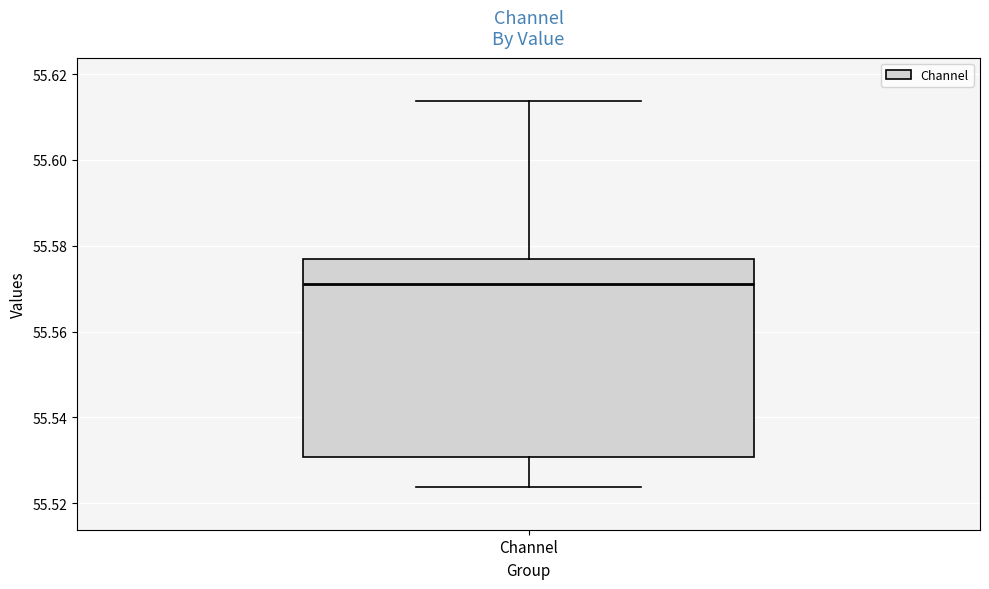

Read this box plot against the y-axis: the position of the median line, the range covered by the box, and the ends of both whiskers. The values are not printed on the chart, so give them approximately, as read against the axis.

median 55.572, box 55.530 to 55.576, whiskers 55.524 to 55.614